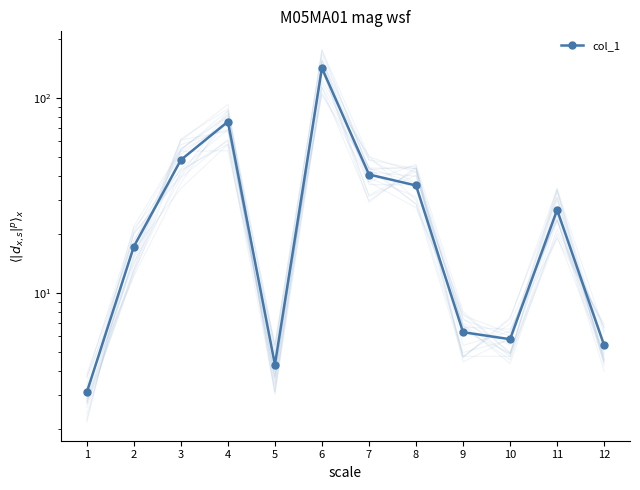

Where is the first local minimum?

5